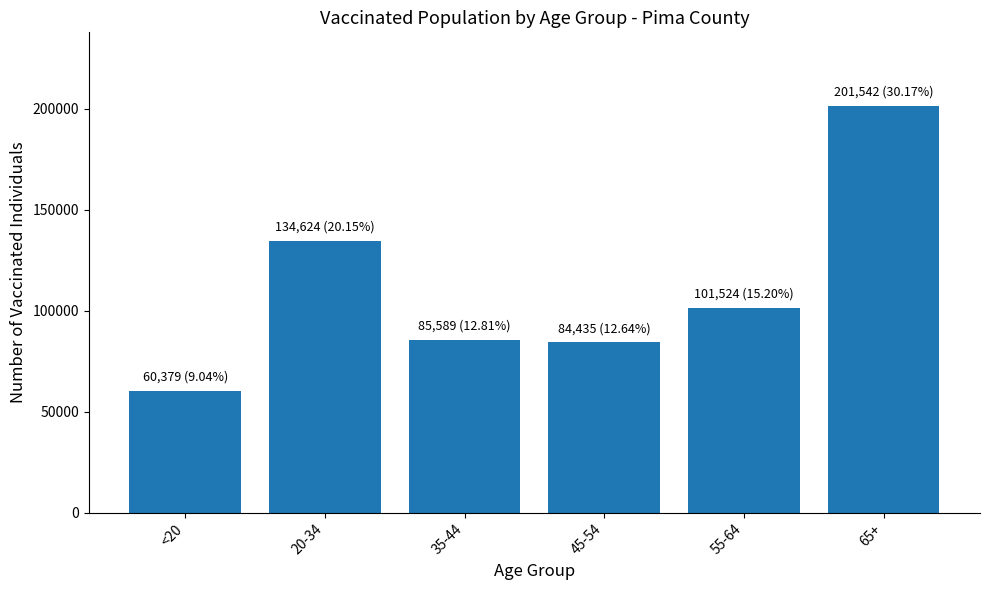

The value at 35-44 is 85589. True or false?

True